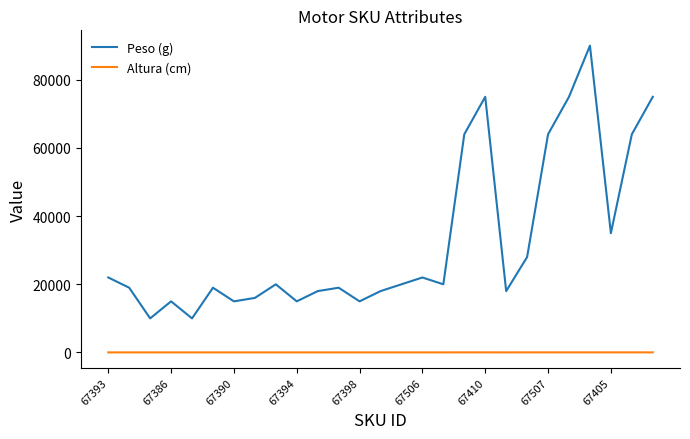

In Peso (g), how many points are higher than both neighbors (excluding endpoints)?

7